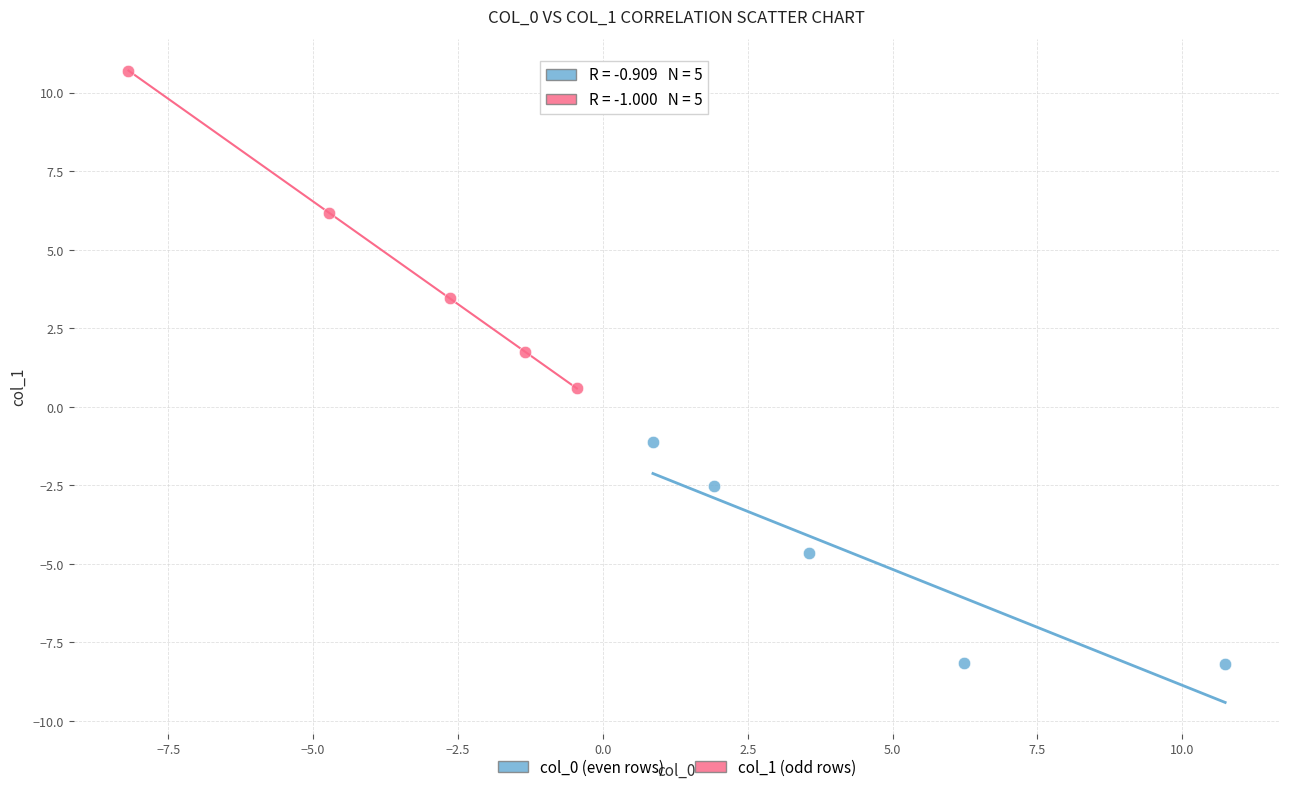

Which series contains the lowest Y value?

col_0 (even rows)